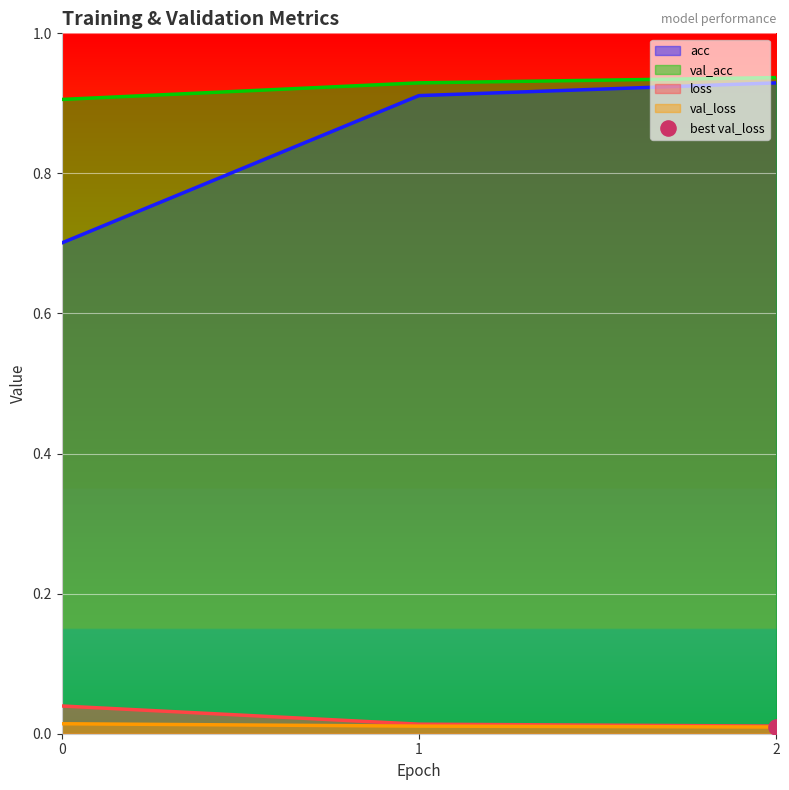

Which series has the largest total across all categories?

val_acc